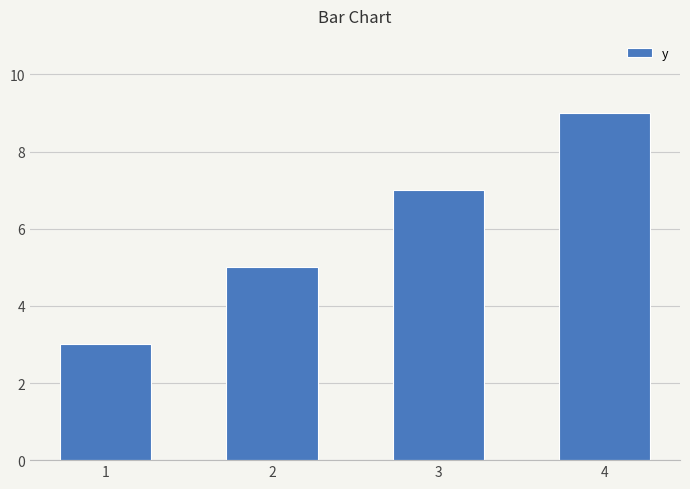

What is the average value?

6